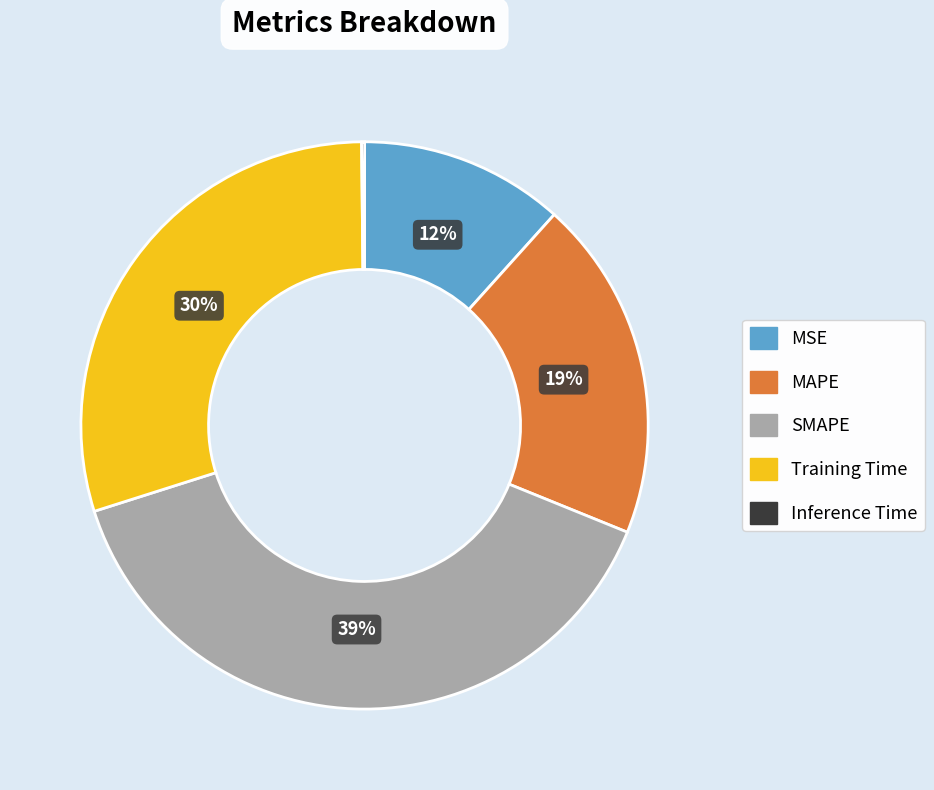

Which category has the biggest portion of the pie?

SMAPE